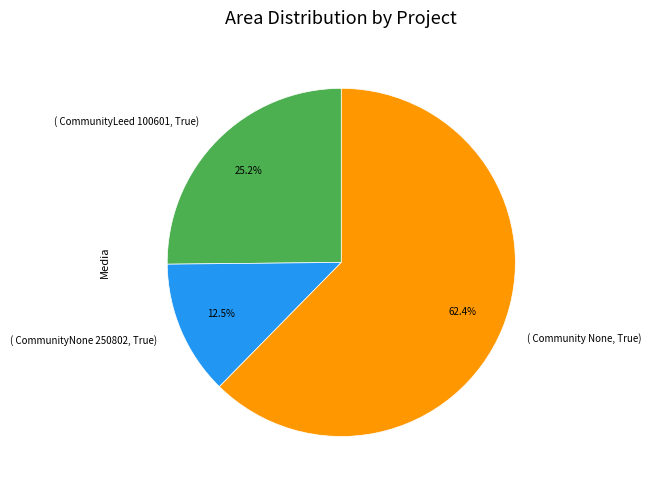

Is there a majority slice in this chart?

Yes